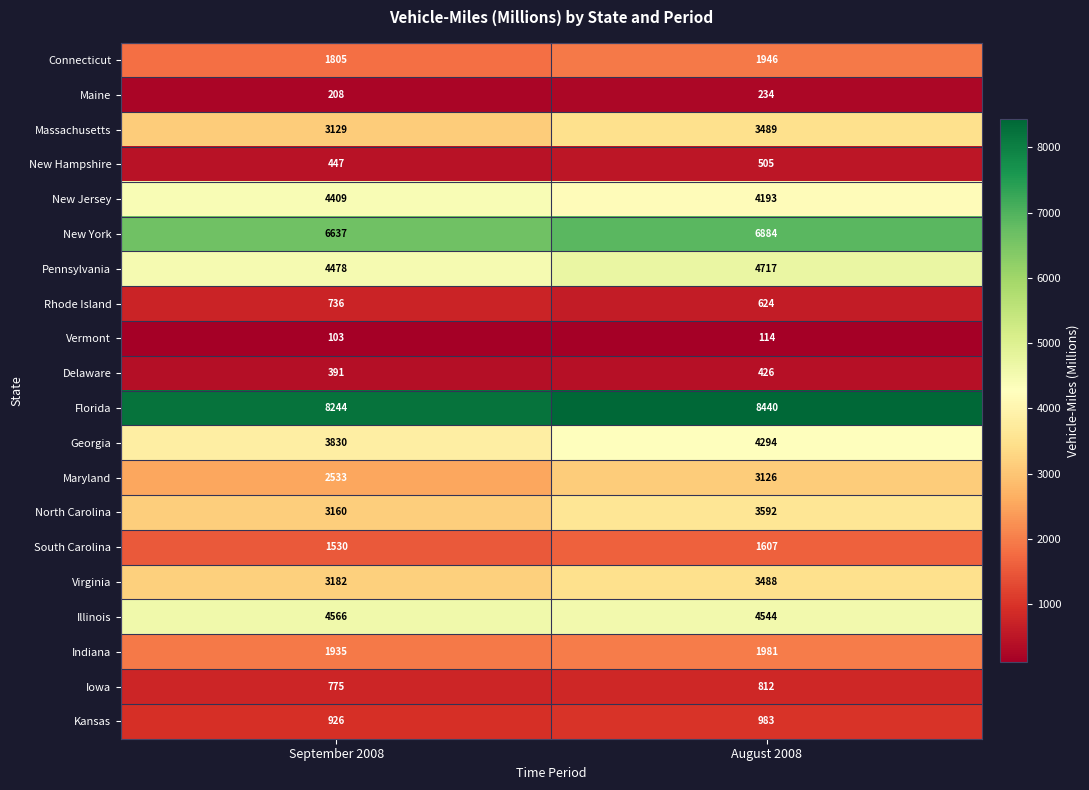

Rank the series at August 2008 from highest to lowest value.

Florida, New York, Pennsylvania, Illinois, Georgia, New Jersey, North Carolina, Massachusetts, Virginia, Maryland, Indiana, Connecticut, South Carolina, Kansas, Iowa, Rhode Island, New Hampshire, Delaware, Maine, Vermont